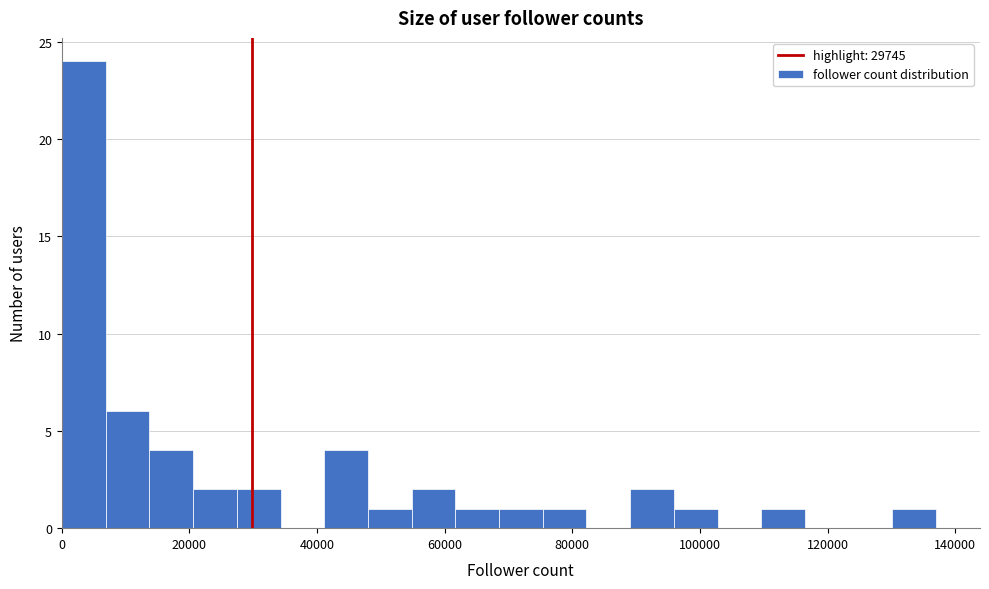

Read against the x-axis, roughly where is the centre of the tallest bar?

4000